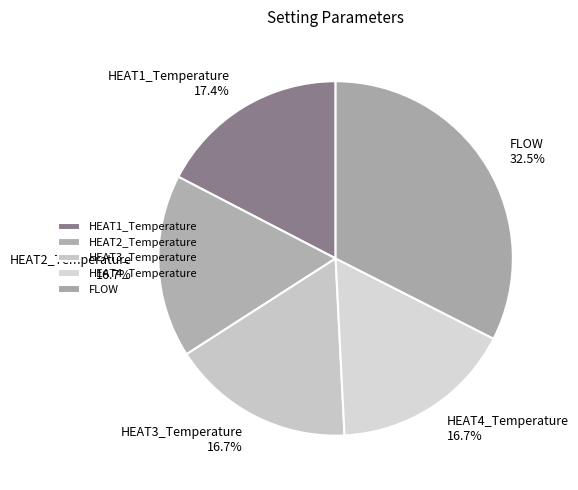

How much of the chart is everything except HEAT2_Temperature?

83.3%